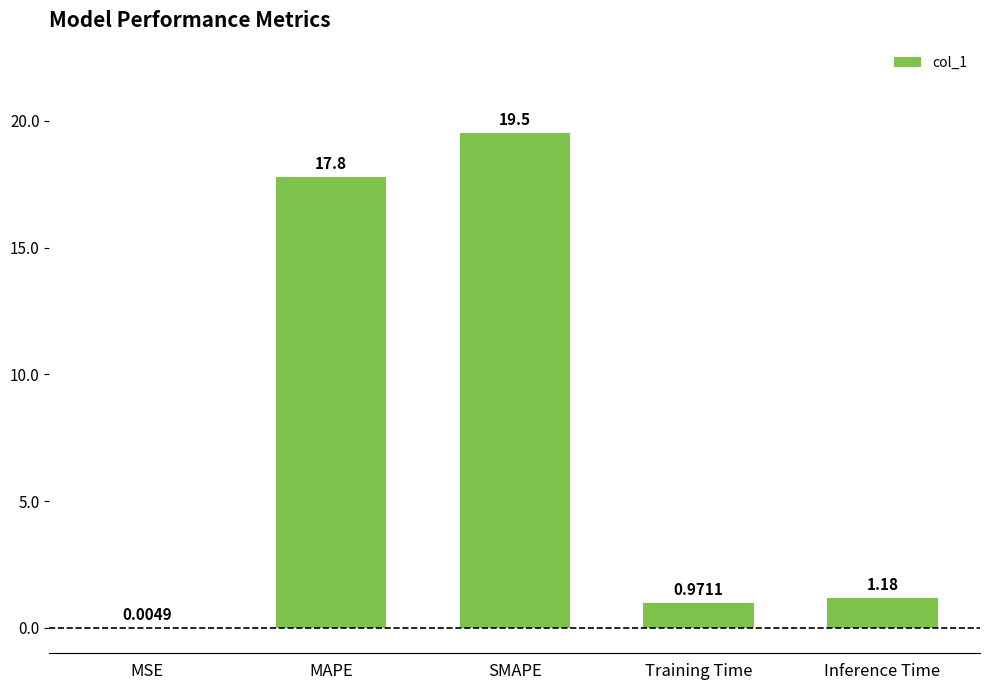

Are the bars horizontal?

No